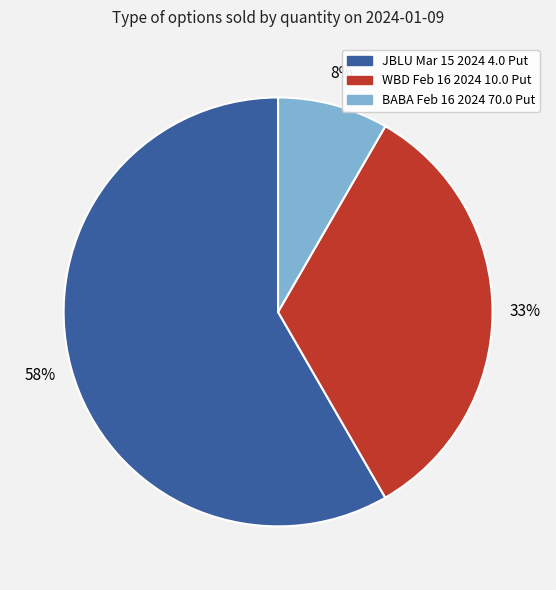

Does any single category account for the majority?

Yes